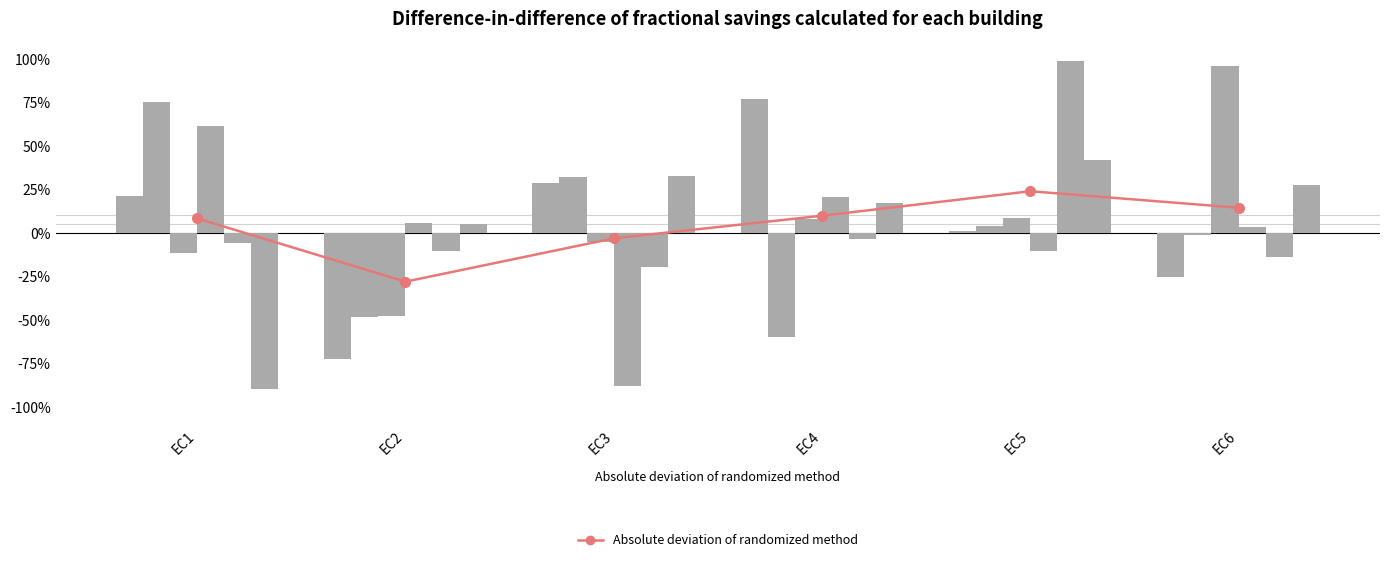

Which has a higher value, EC4 or EC1?

EC4